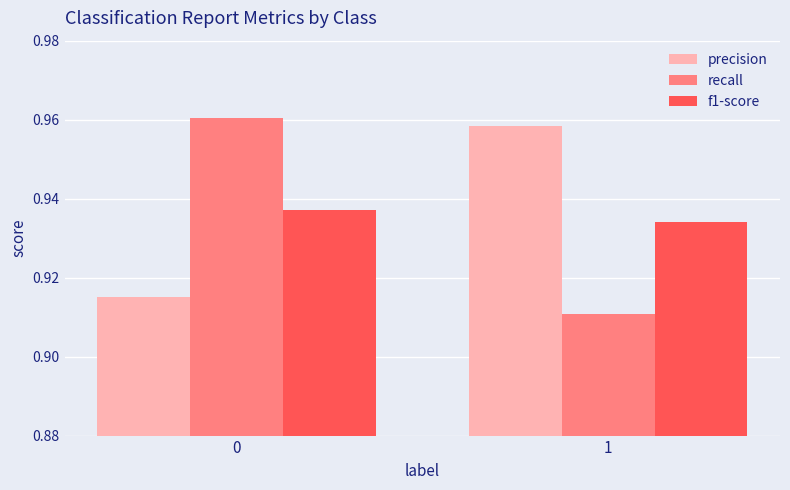

At which label is f1-score closest to 0?

1